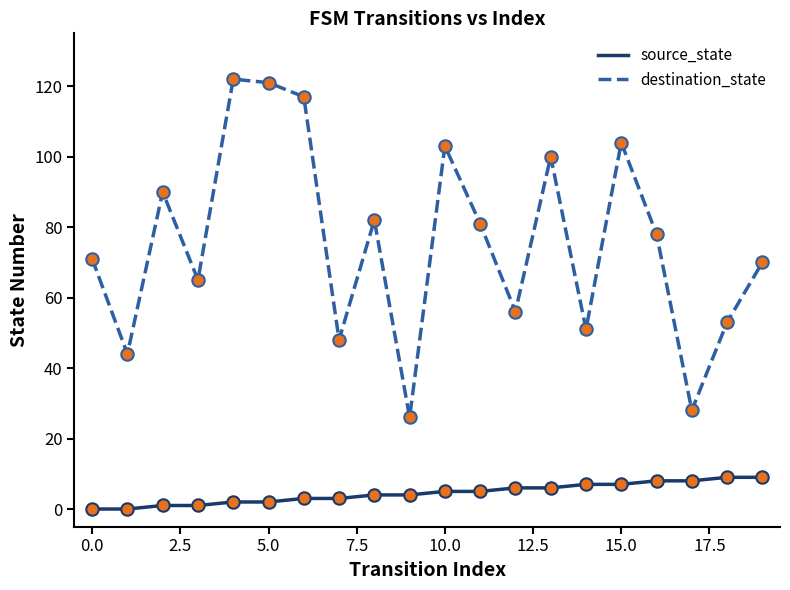

What are all the series names shown in the legend?

source_state, destination_state